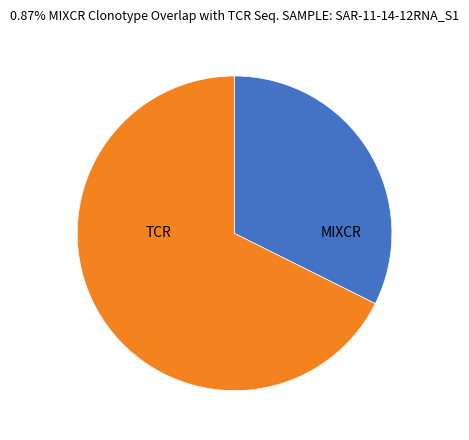

Rank the categories by value from highest to lowest.

TCR, MIXCR